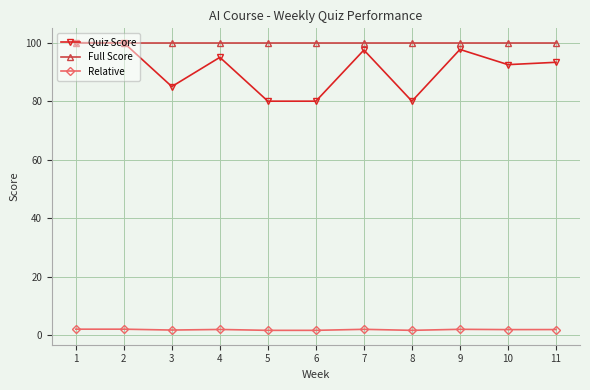

Which series has the largest total across all categories?

Full Score